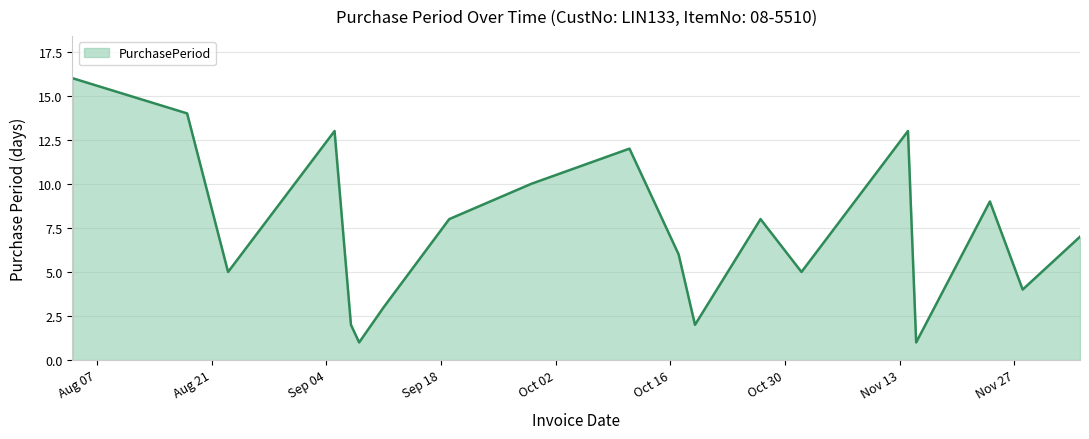

How many lines are shown in the chart?

1